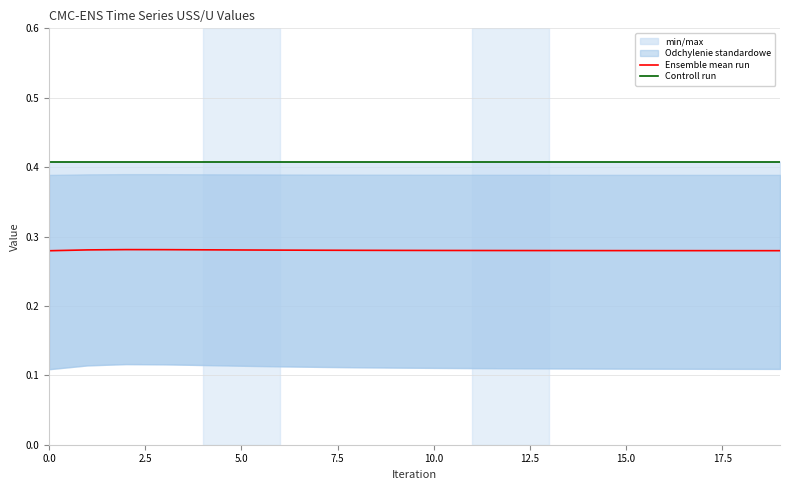

True or false: Ensemble mean run and Controll run cross at least once.

False